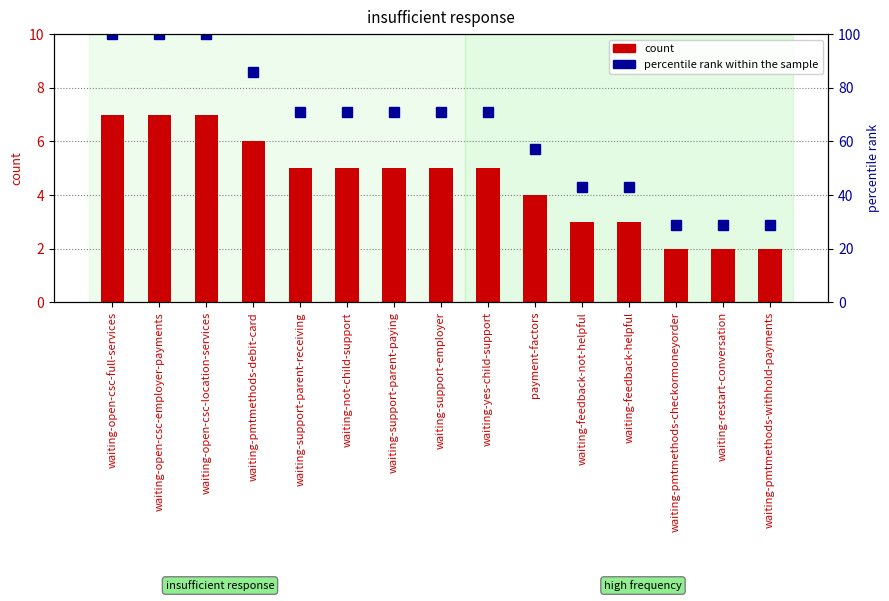

Rank the series by their maximum value, from lowest to highest.

count, percentile rank within the sample